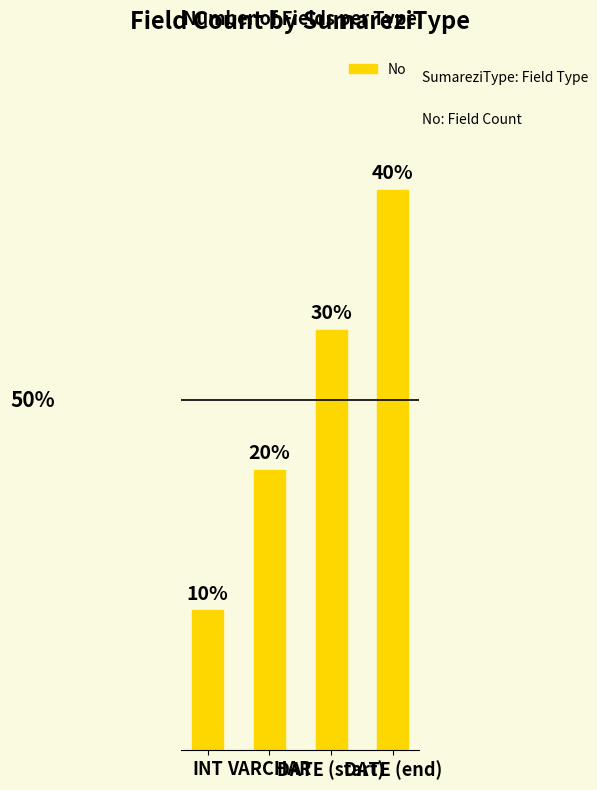

Are the bars horizontal?

No